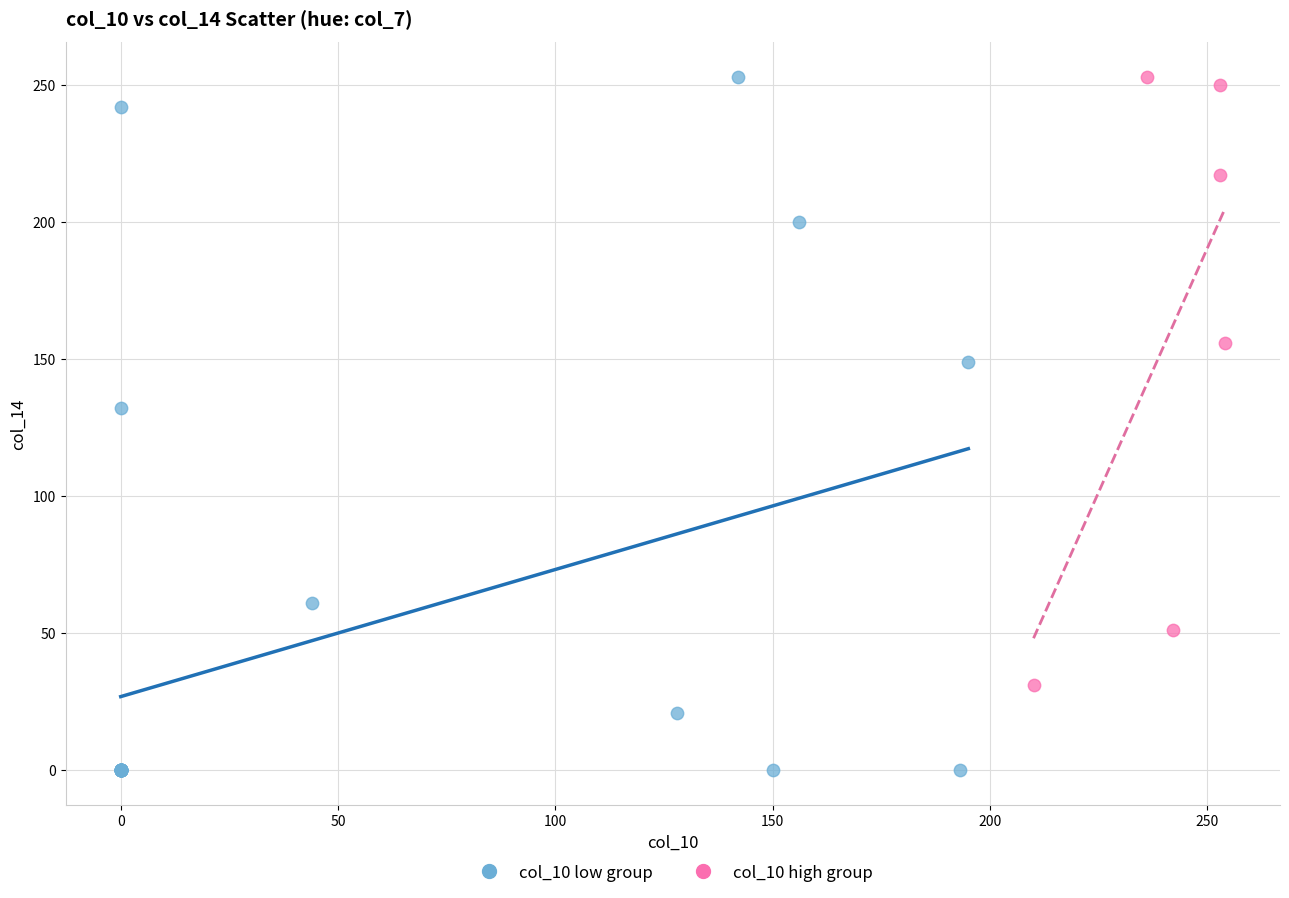

Which series contains the lowest Y value?

col_10 low group